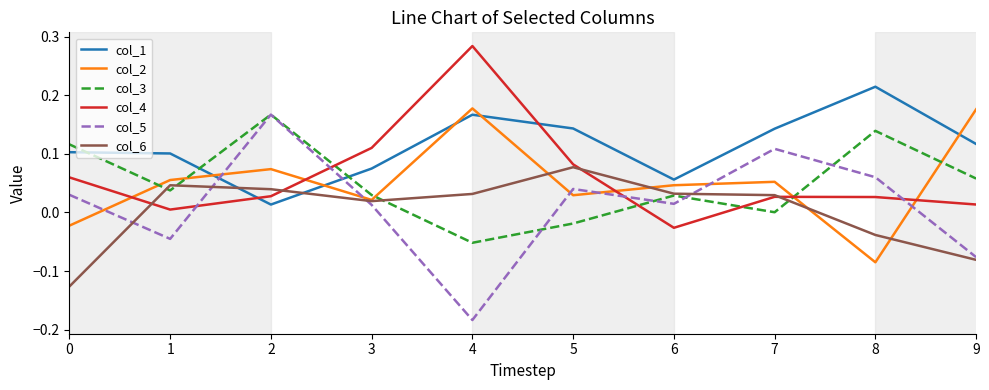

Count the number of categories in the chart.

10